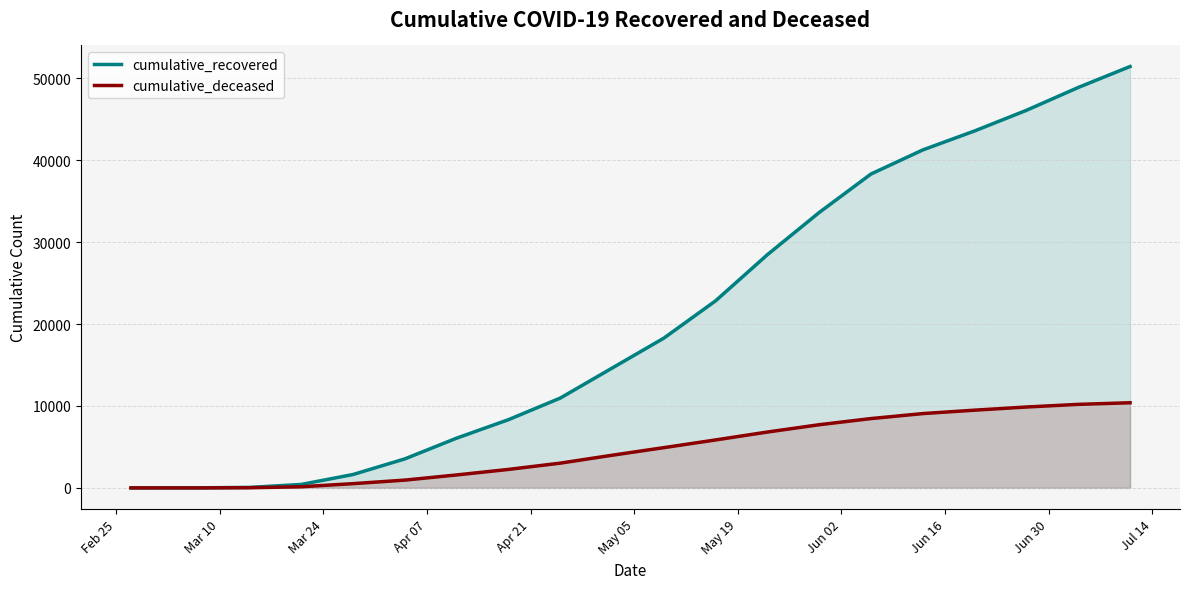

Rank the series by their maximum value, from lowest to highest.

cumulative_deceased, cumulative_recovered